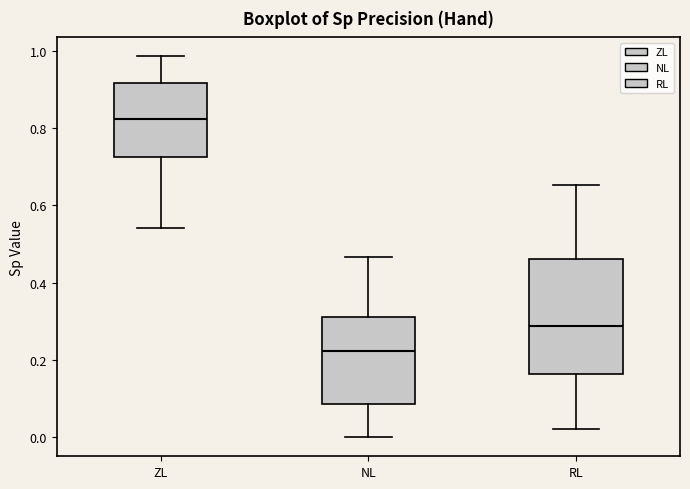

Where is the upper edge of the box for RL on the y-axis? The values are not printed on the chart, so give them approximately, as read against the axis.

0.46